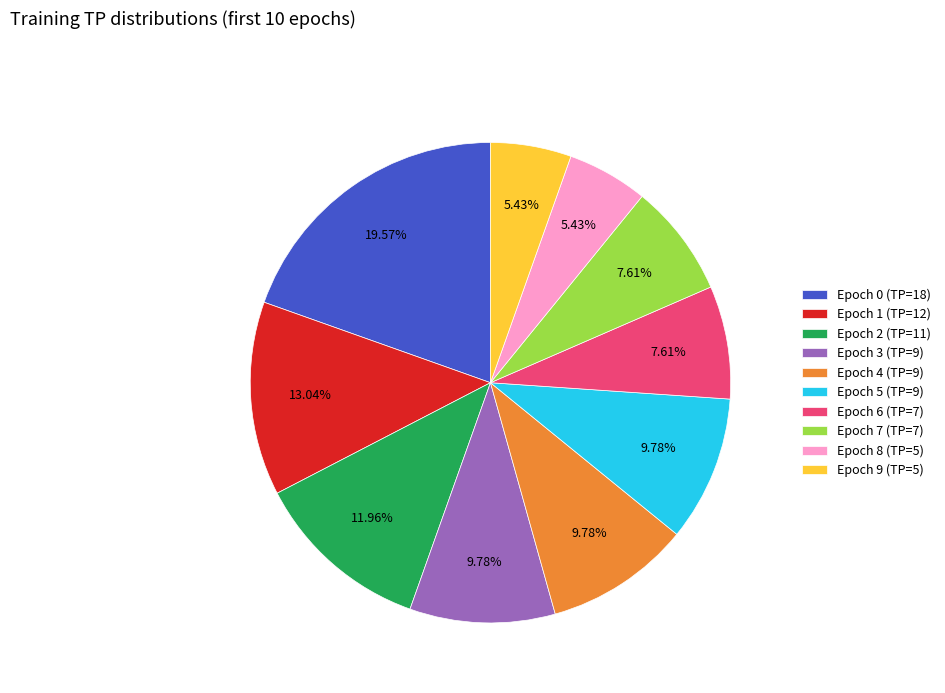

Is the sum of Epoch 4 (TP=9) and Epoch 6 (TP=7) greater than half?

No